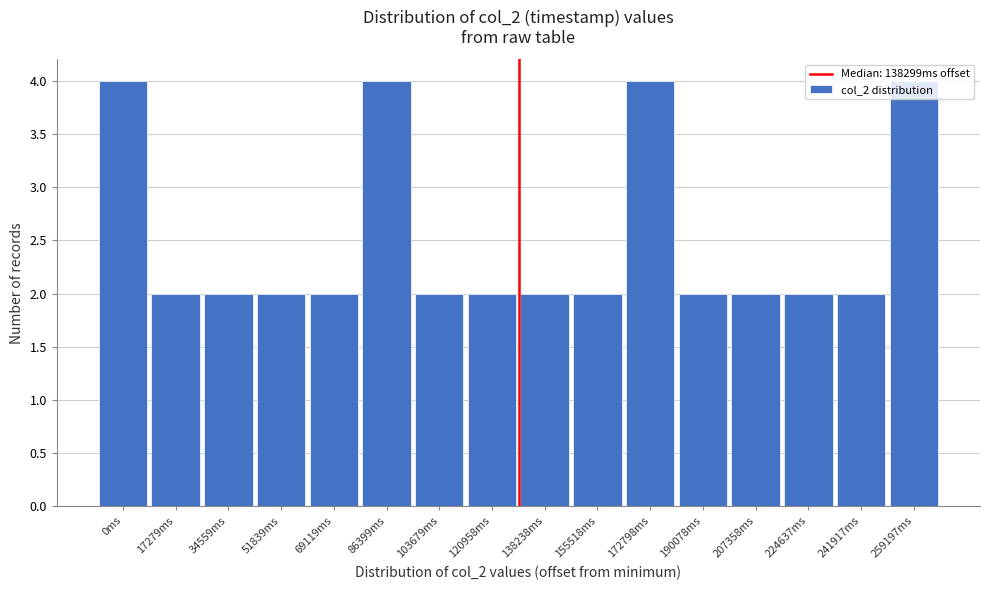

The value at 34559ms is 1. True or false?

False